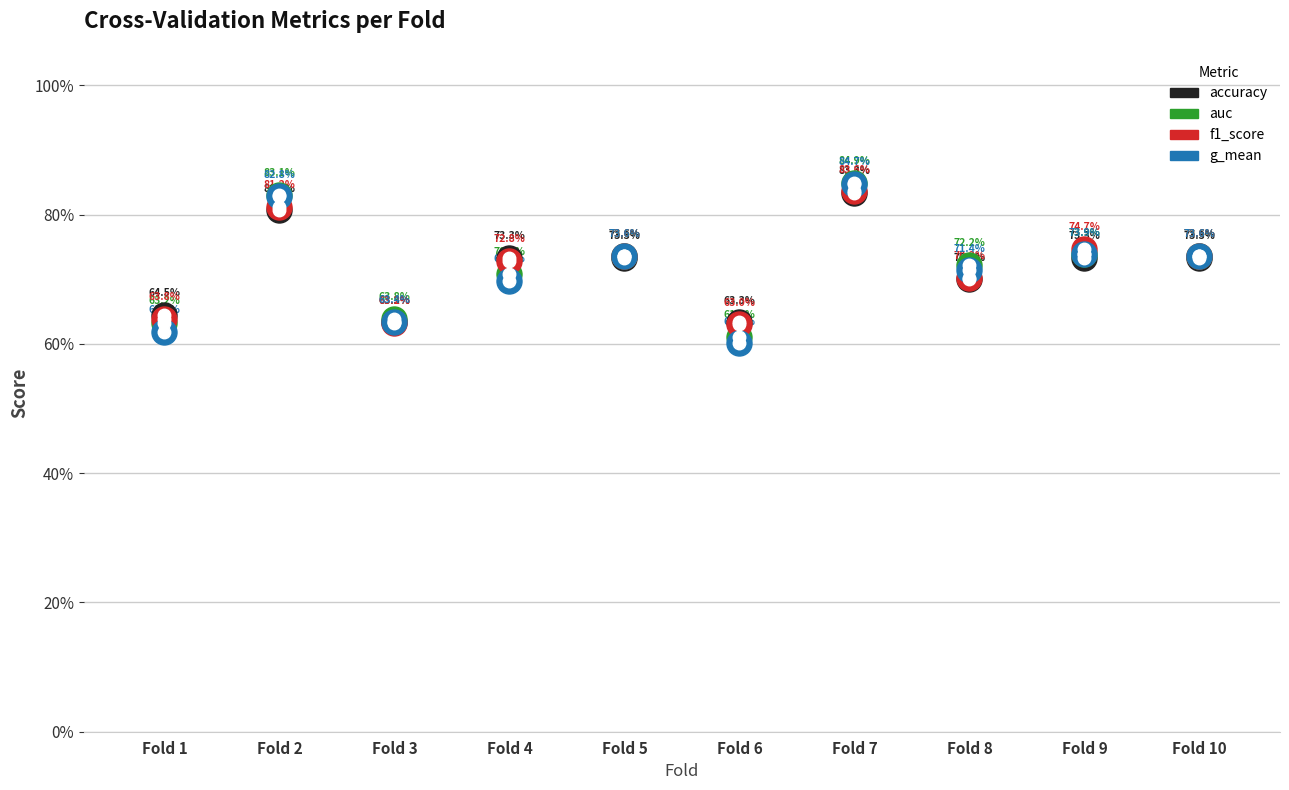

At which category is the sum across all series the highest?

Fold 7